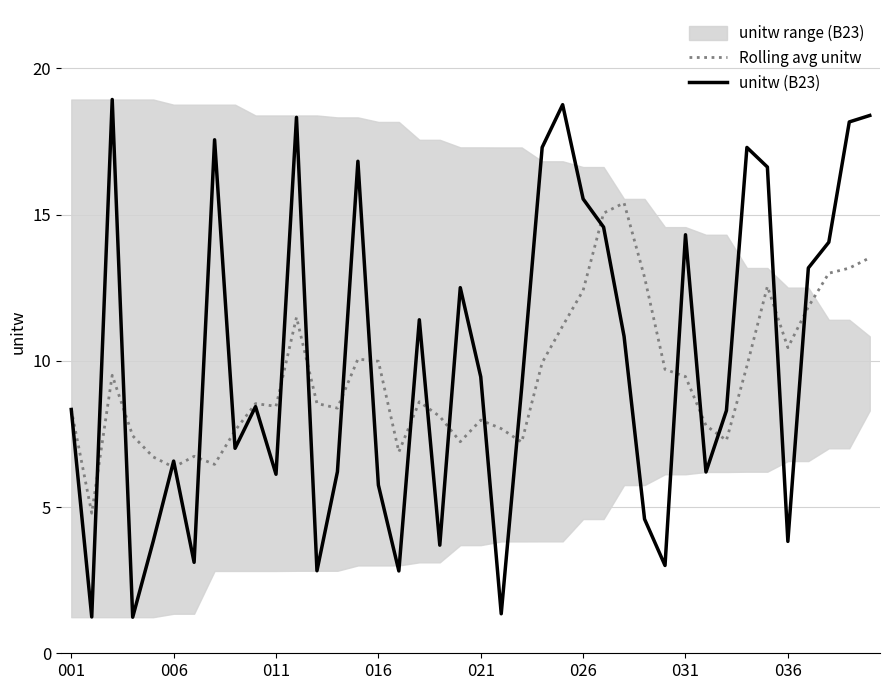

Rank the series by their average value, from highest to lowest.

unitw (B23), Rolling avg unitw